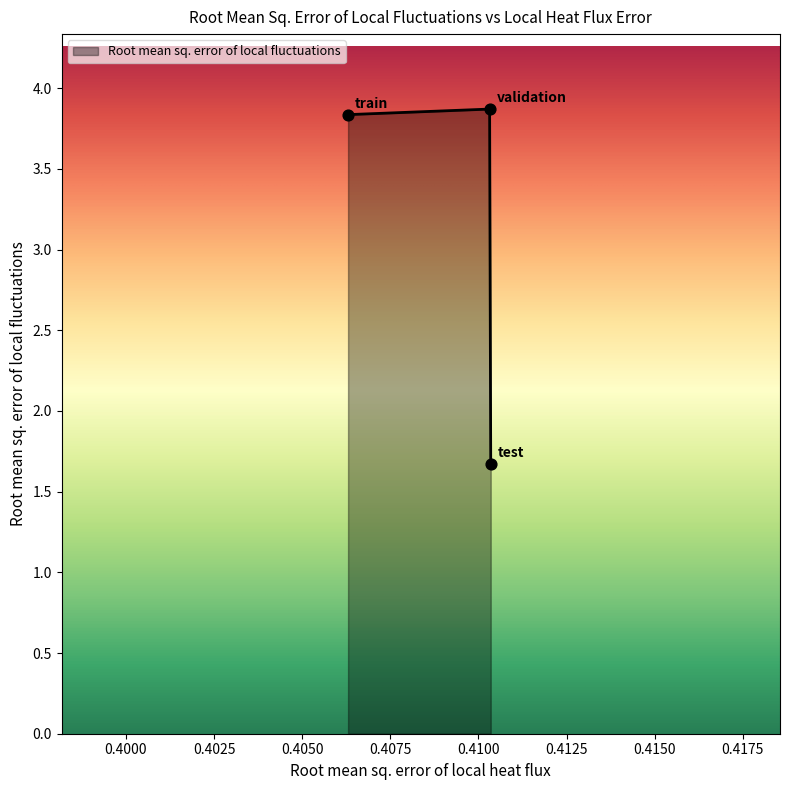

What is the minimum value shown in the chart?

1.7